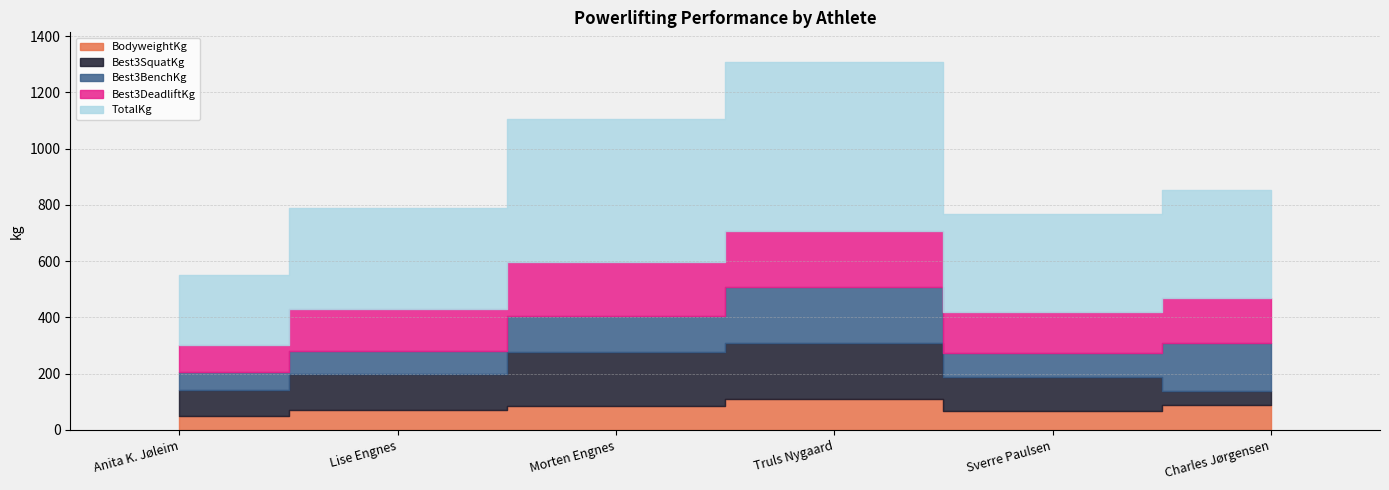

What is the difference between the second highest and second lowest values in the Best3DeadliftKg series?

45.0